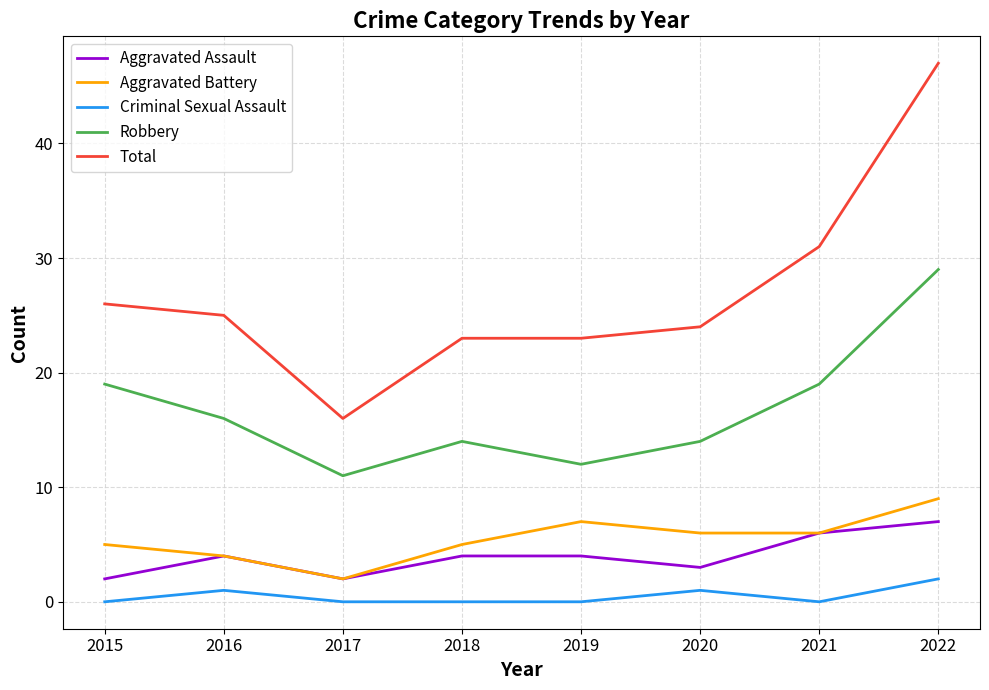

Is it true that Total equals 24 at 2020?

True